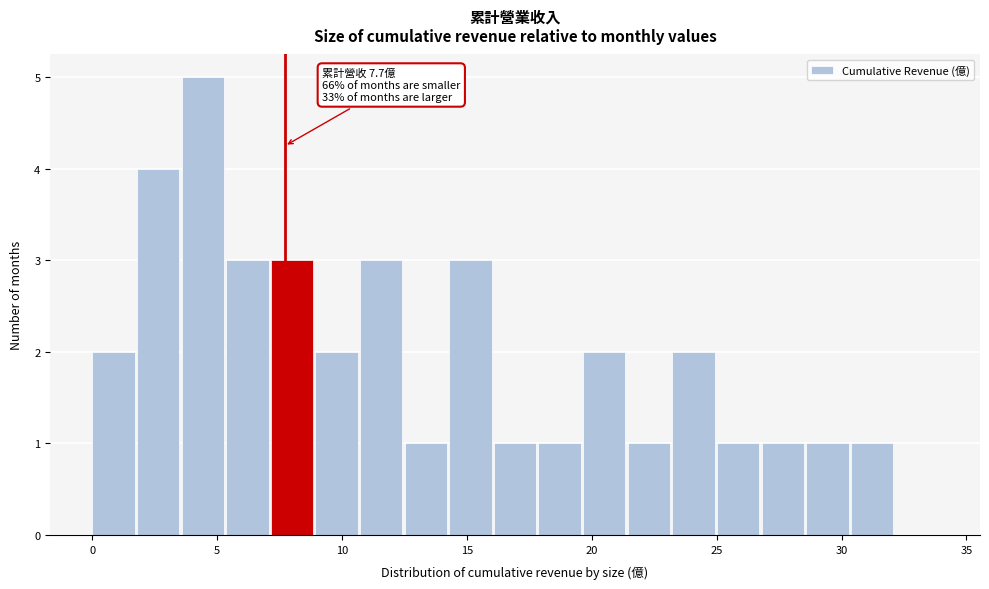

Around what value on the x-axis is the tallest bar? Give the approximate position of its centre, as read against the axis.

4.5